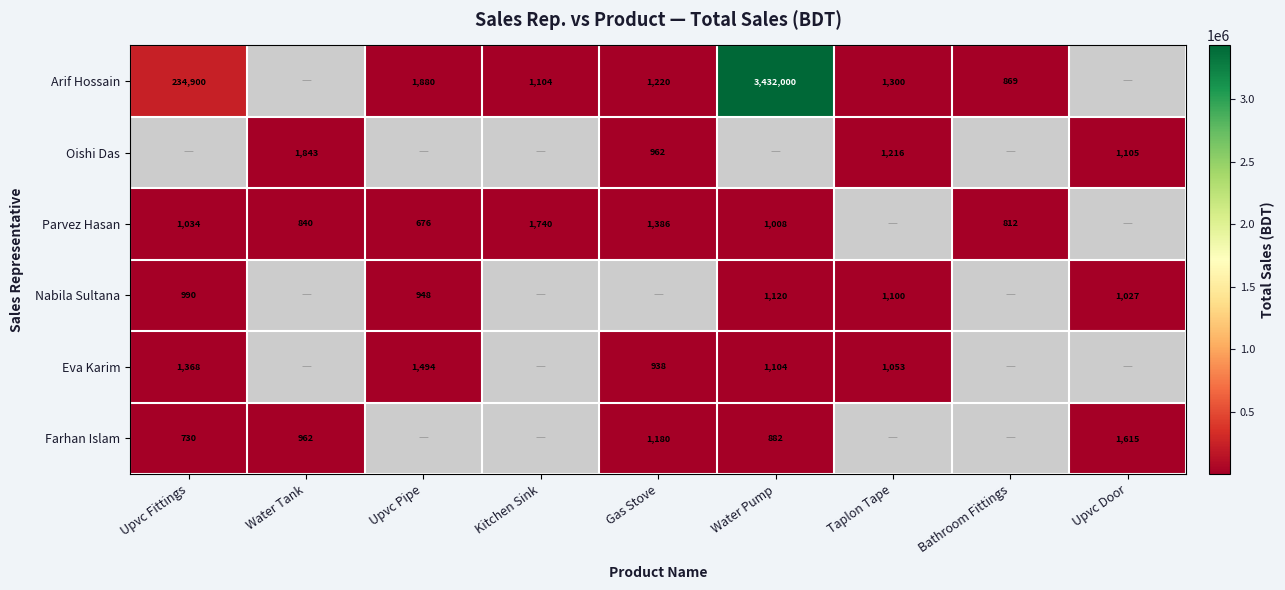

The value of Eva Karim at Gas Stove is 938. True or false?

True